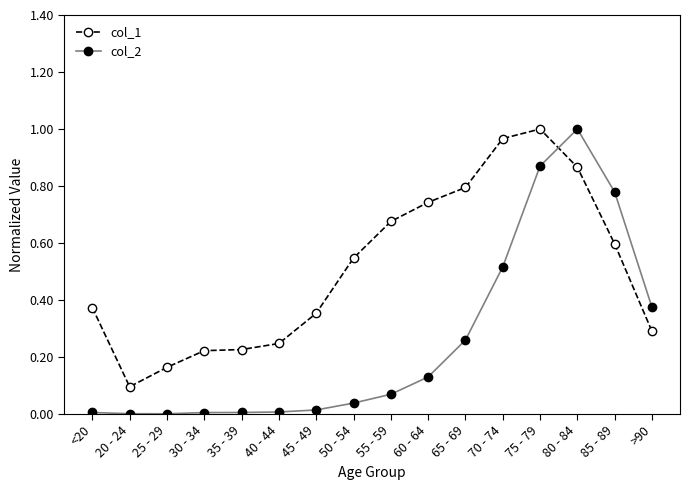

What is the difference between the highest and lowest values at 55 - 59?

0.6